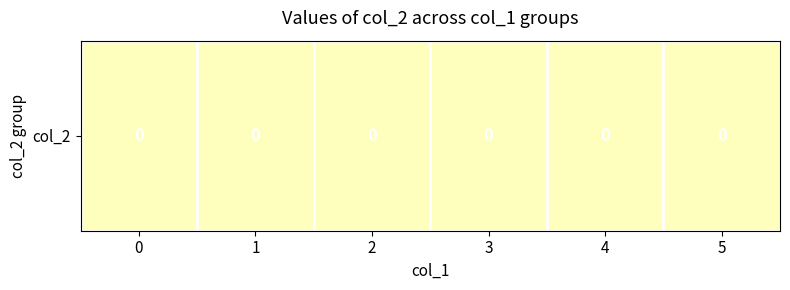

Reading right to left, list all the values displayed in this chart.

0: 5	4	3	2	1	0
col_2: 0	0	0	0	0	0